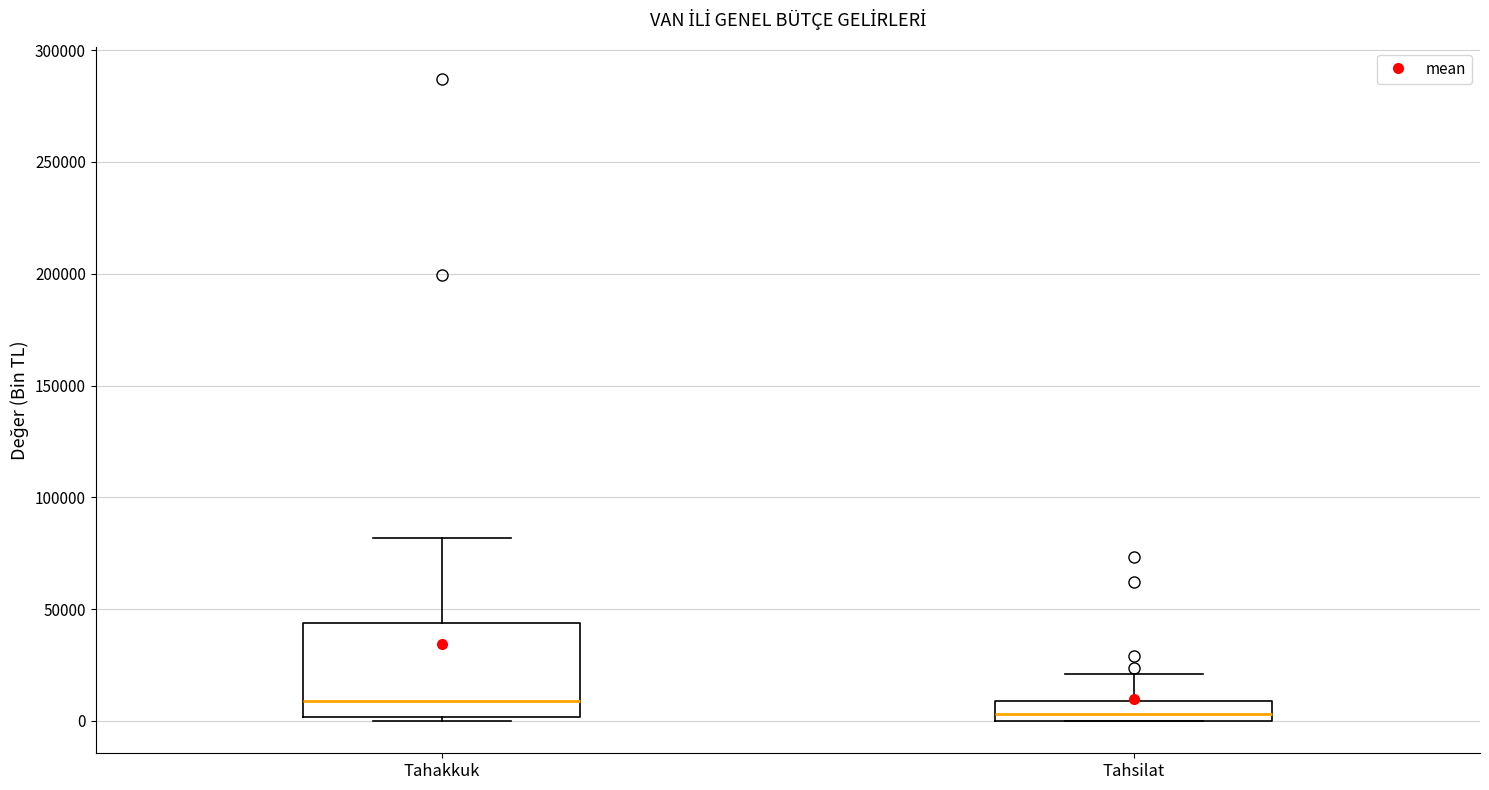

Where is the upper edge of the box for Tahakkuk on the y-axis? The values are not printed on the chart, so give them approximately, as read against the axis.

45000